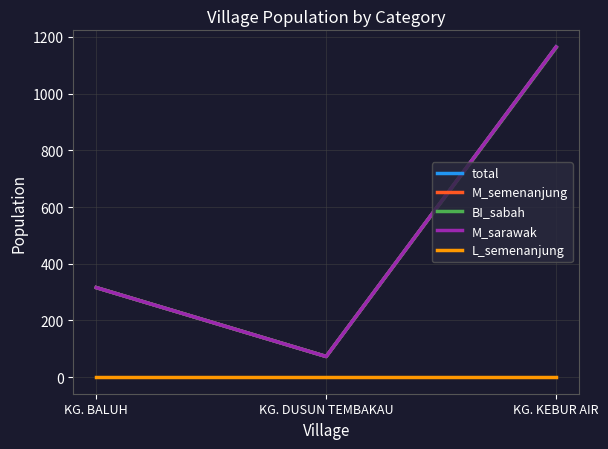

List the labels in order of BI_sabah value, smallest first.

KG. DUSUN TEMBAKAU, KG. BALUH, KG. KEBUR AIR